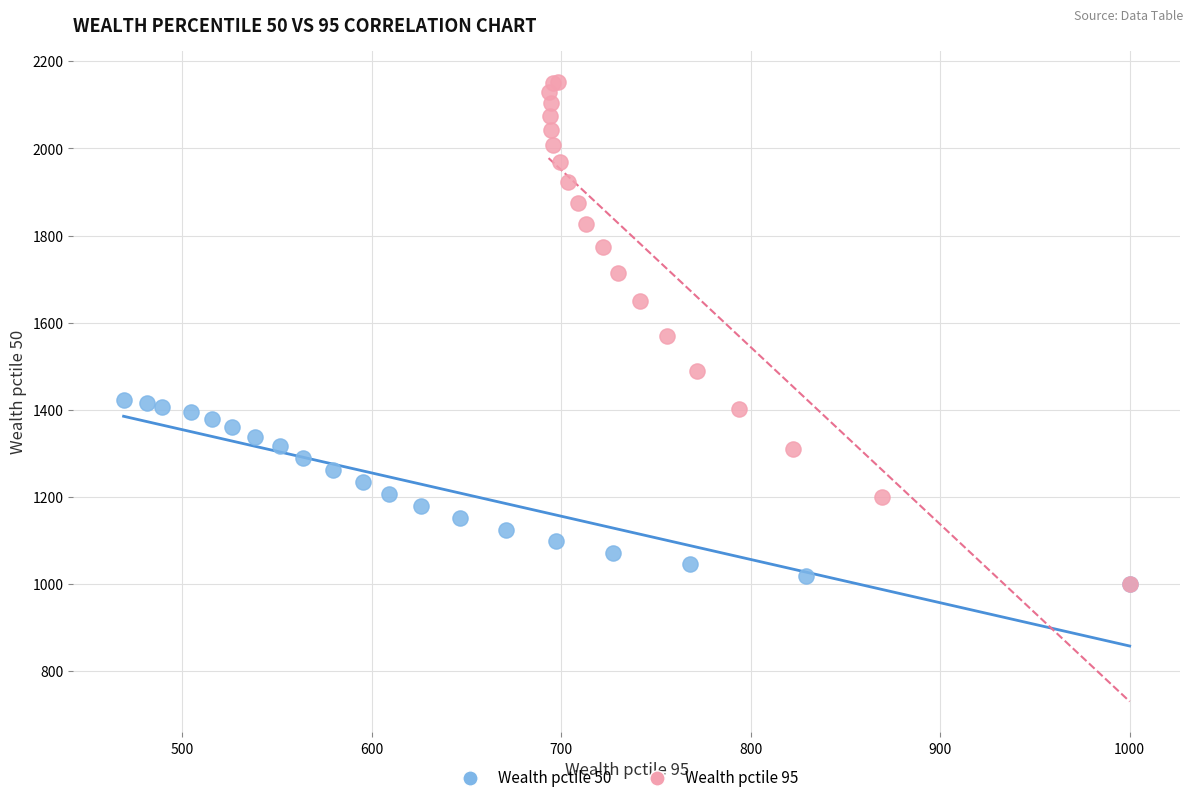

Which series reaches the maximum Y coordinate?

Wealth pctile 95